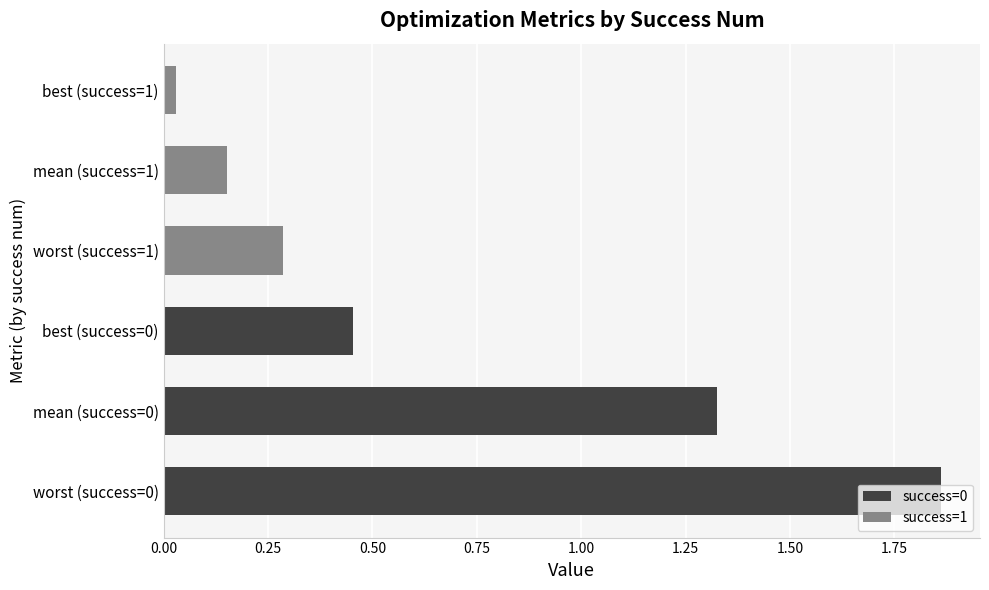

What is the difference between the maximum and minimum values in the success=1 series?

0.3